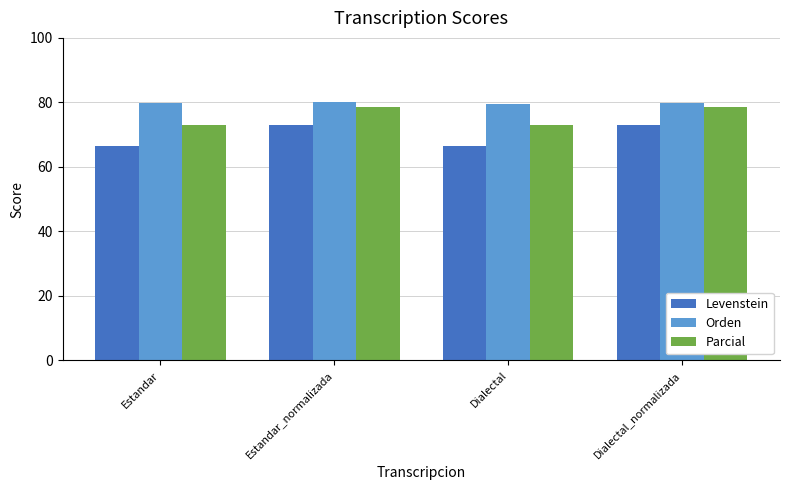

Rank the series at Estandar from highest to lowest value.

Orden, Parcial, Levenstein